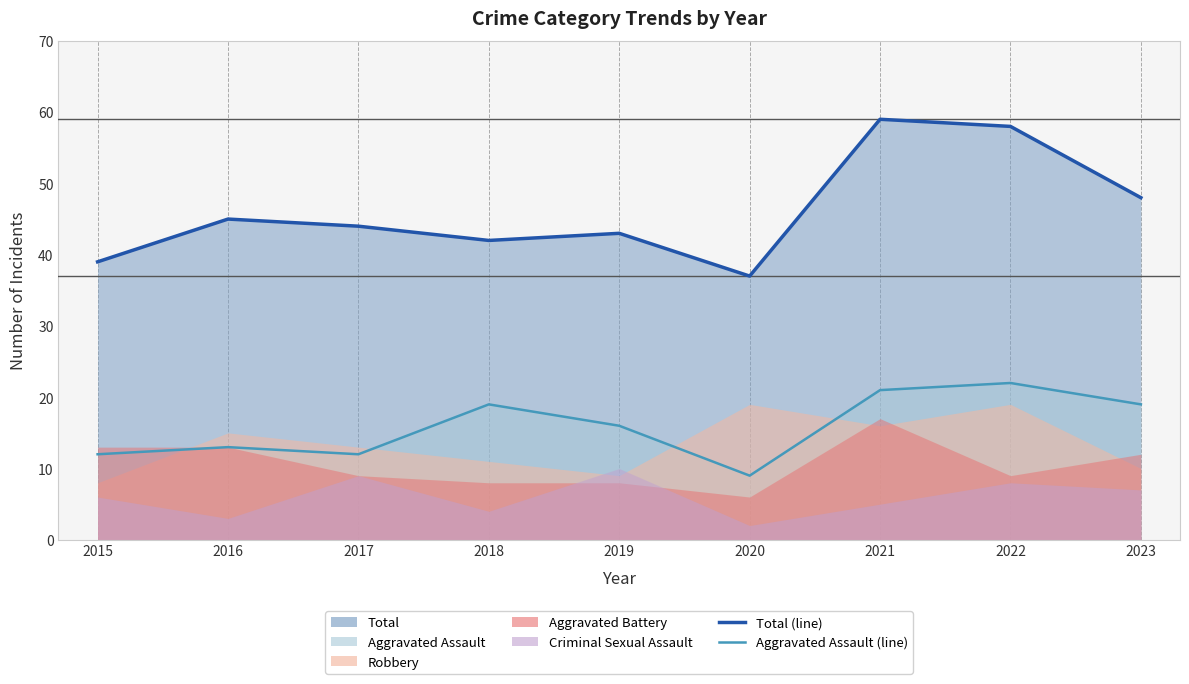

Is the value of Robbery at 2023 greater than the value of Aggravated Battery at 2016?

No